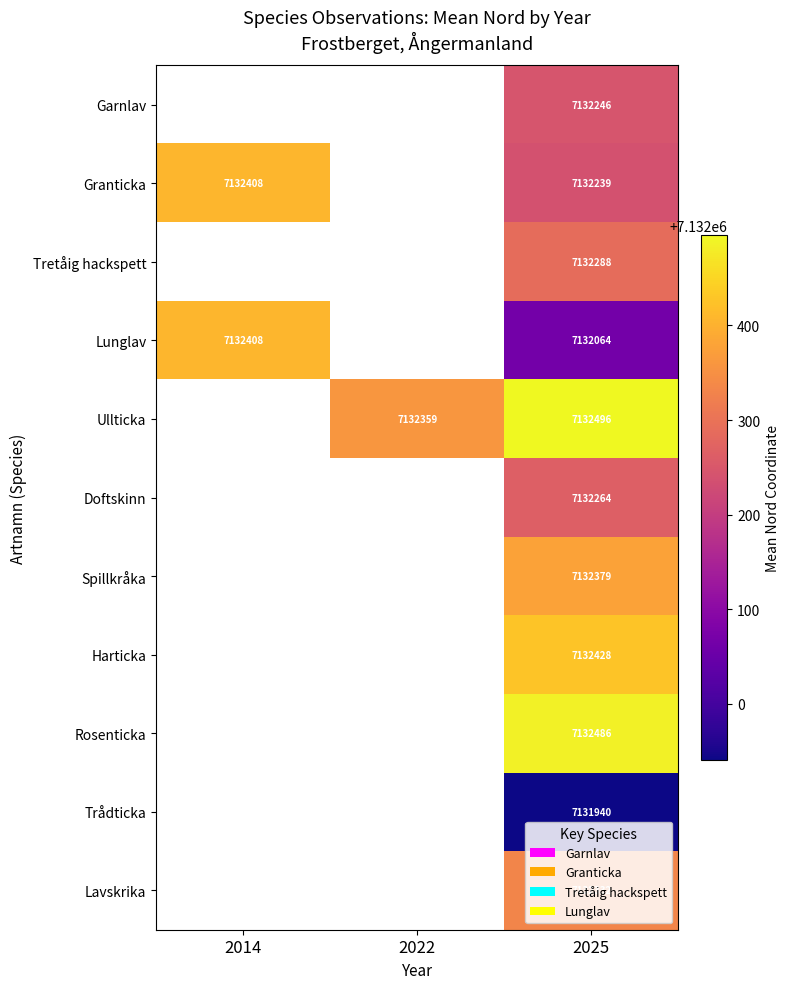

True or false: Ullticka has a value of 9531870.2 at 2022.

False